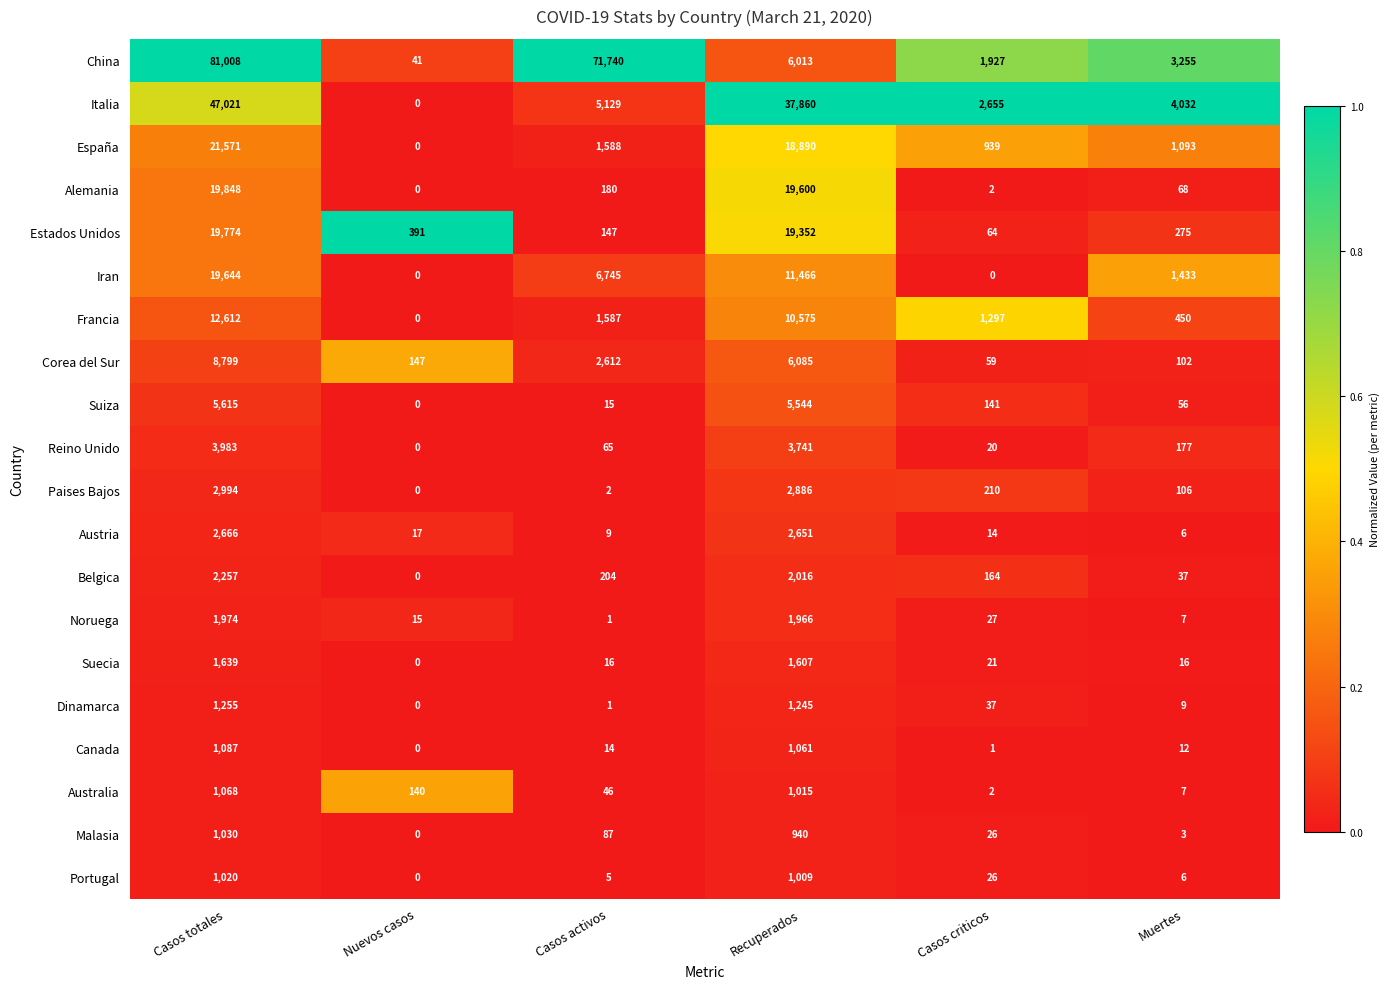

How many values in España are above zero?

5